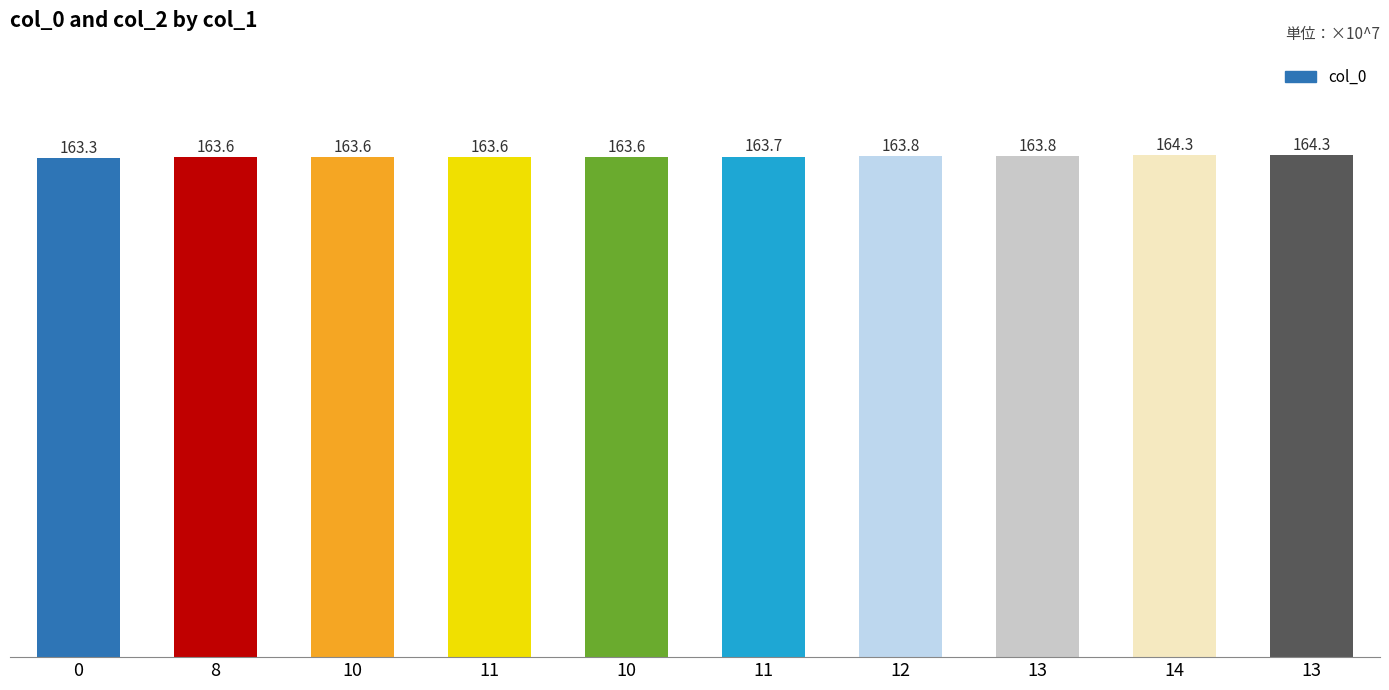

Count the number of data series in this chart.

1